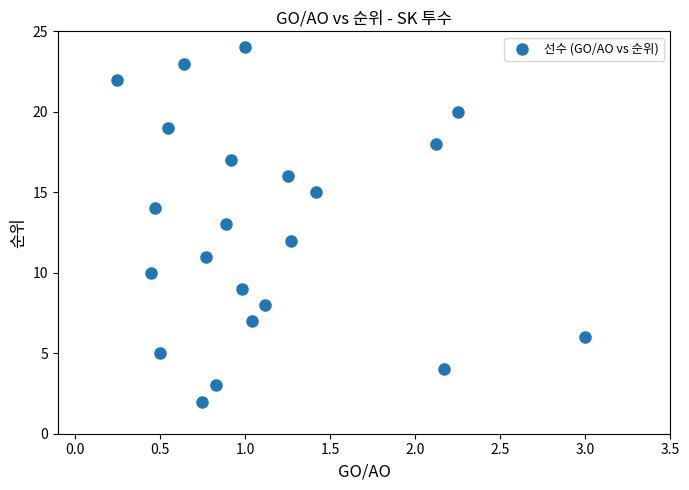

What is the range of Y values (max minus min)?

22